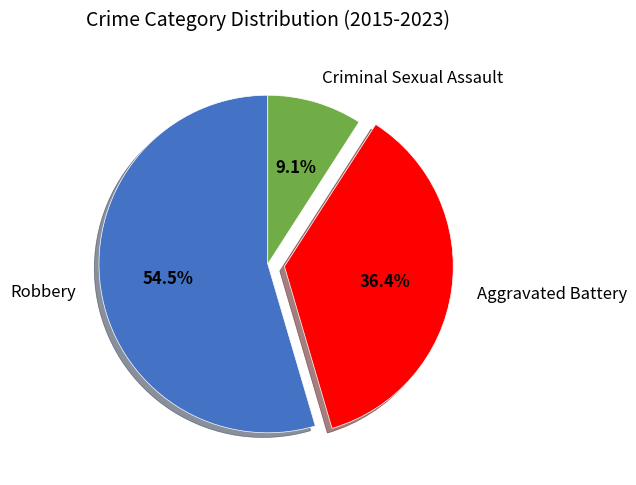

The Aggravated Battery slice represents 36% of the pie. True or false?

True